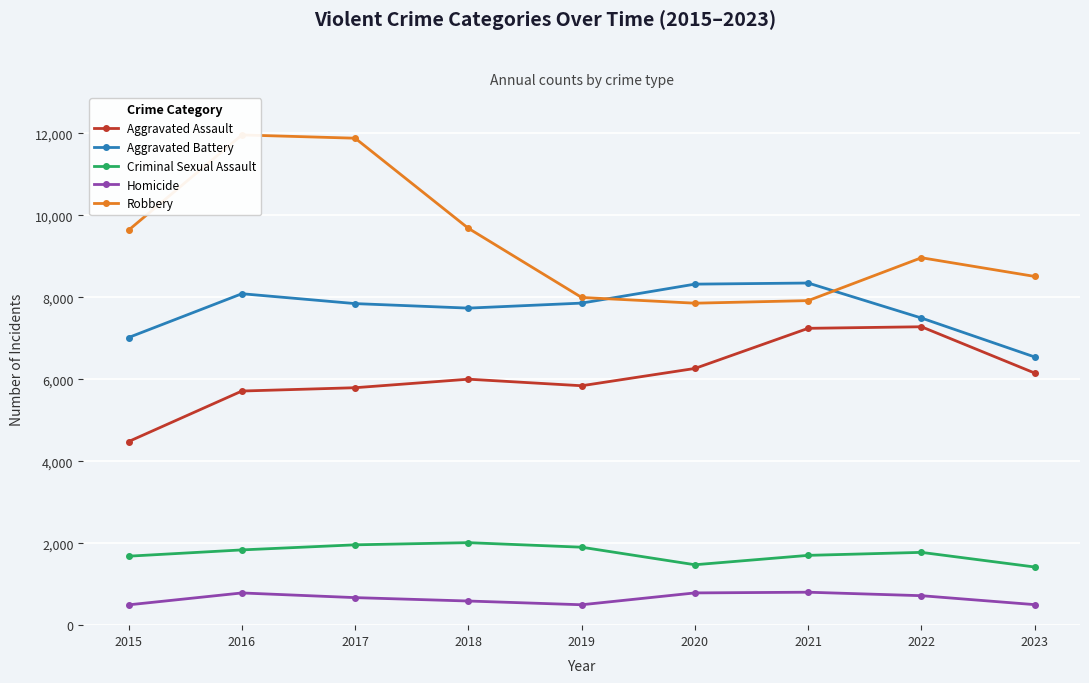

How many Aggravated Battery values are between 7493 and 8086?

5